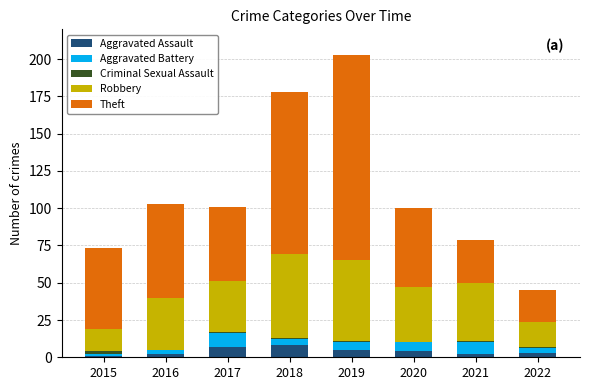

At which category is the sum across all series the highest?

2019